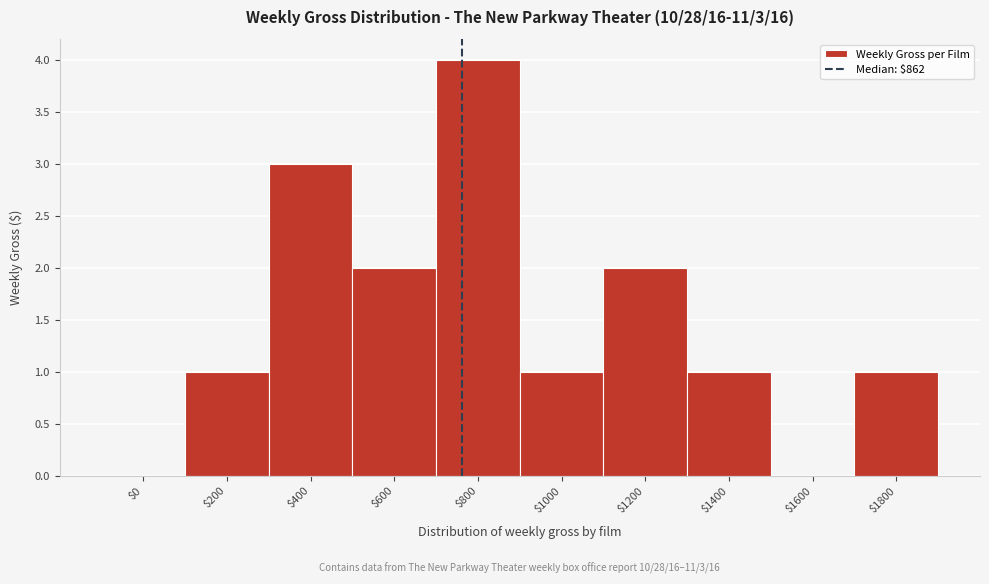

Which category has the highest value across all series?

$800